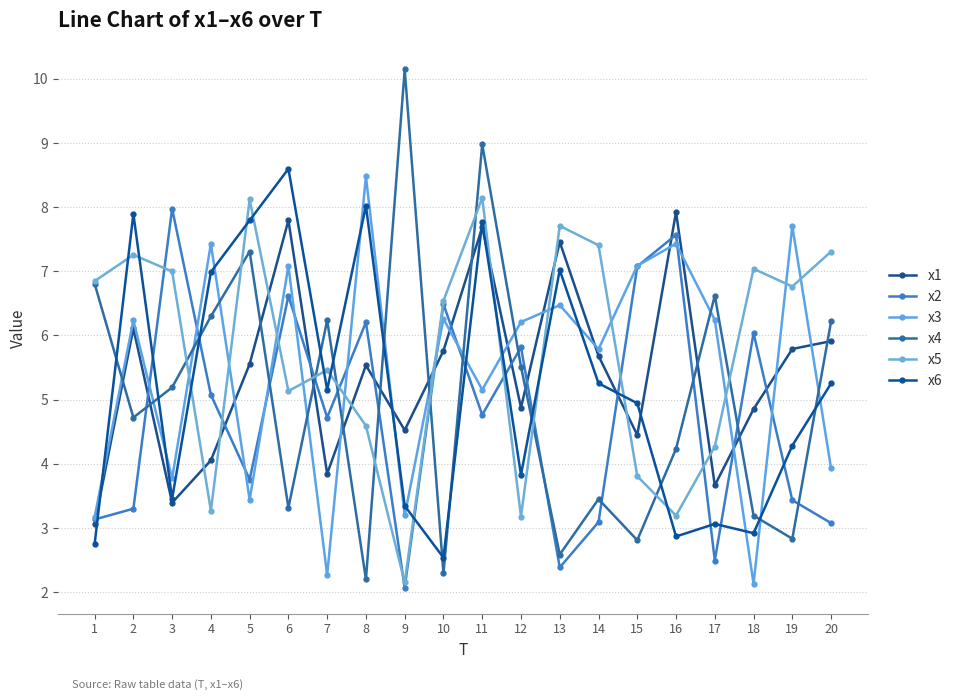

At how many categories does at least one series exceed 4?

20